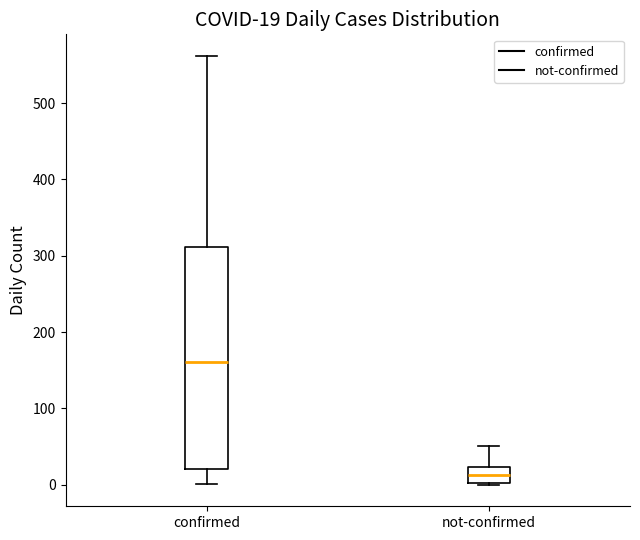

Which box's median line is the lowest?

not-confirmed